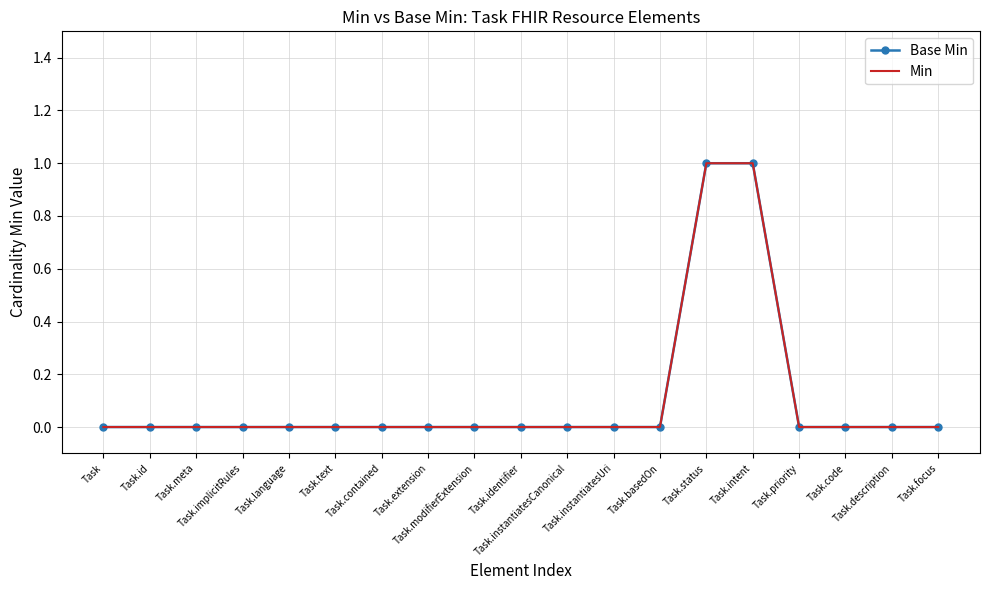

What is the label of the 11th point from the left?

Task.instantiatesCanonical